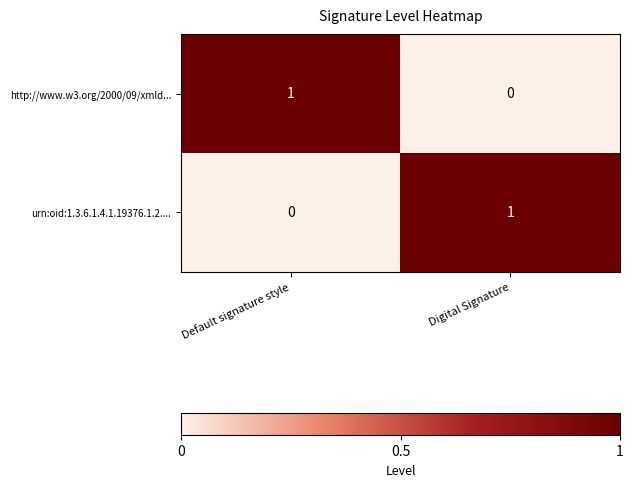

The http://www.w3.org/2000/09/xmld... series shows 0 at Digital Signature. True or false?

True